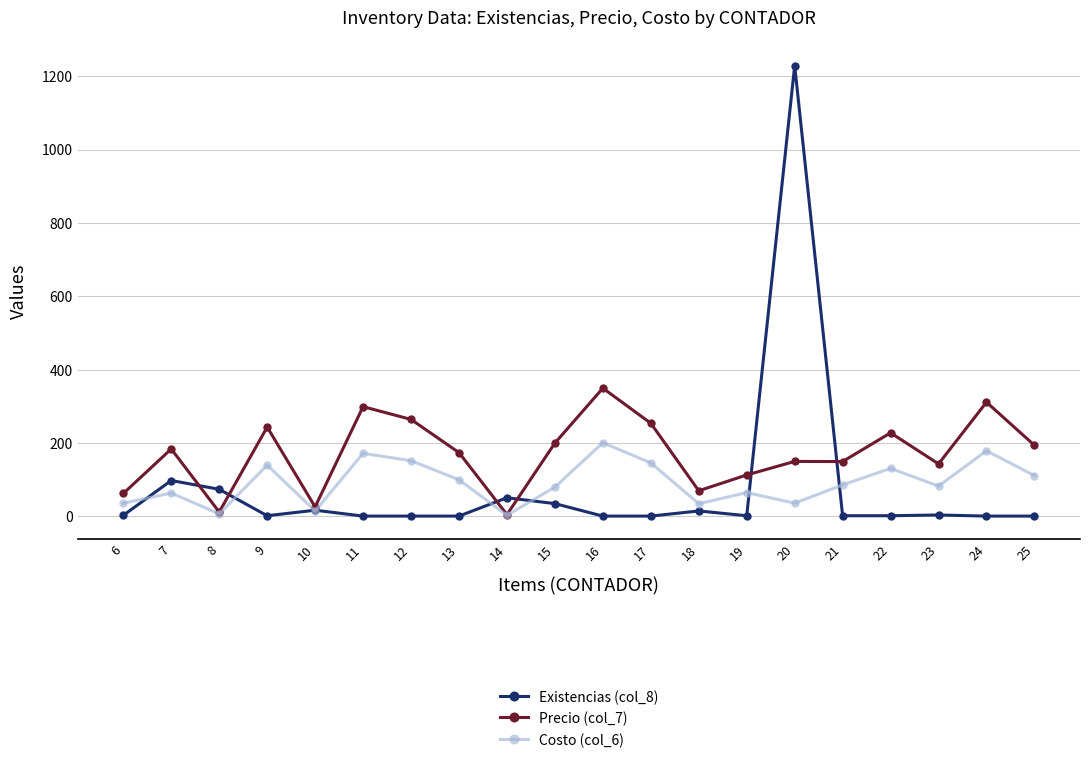

Which series has the largest total across all categories?

Precio (col_7)